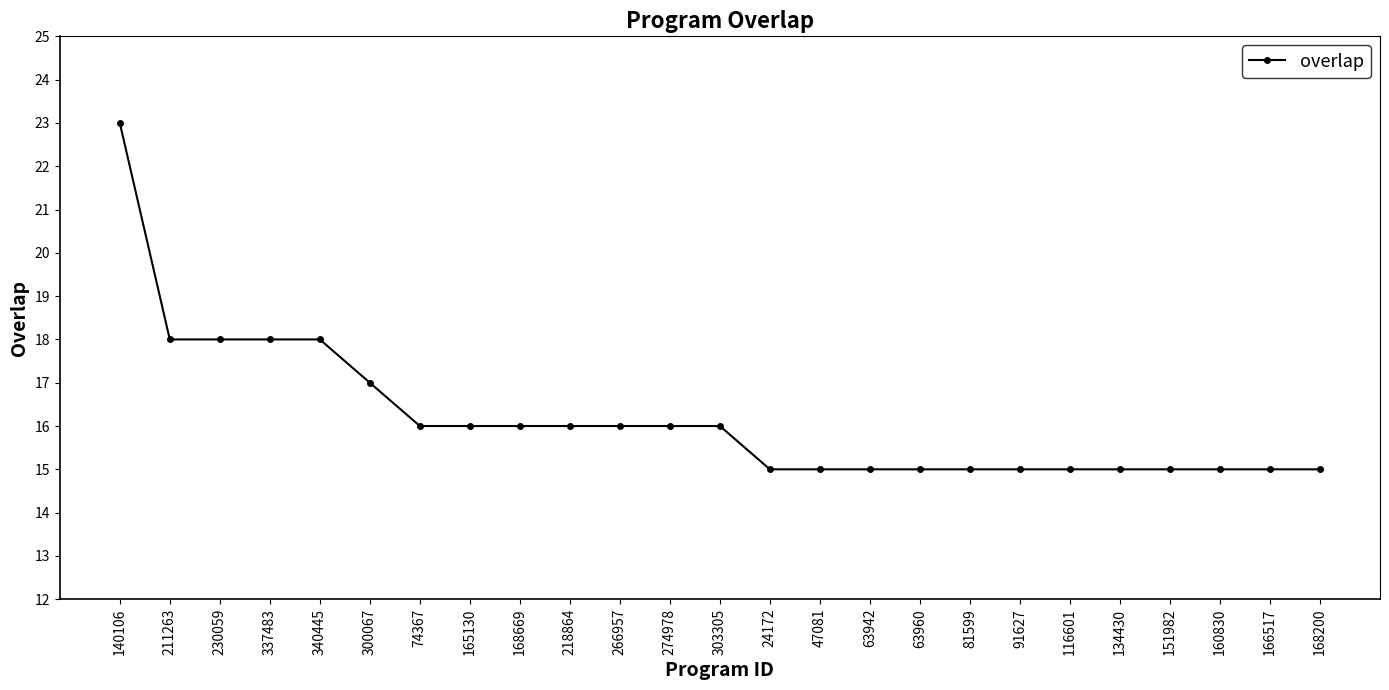

What is the sum of the values at 63960 and 74367?

31